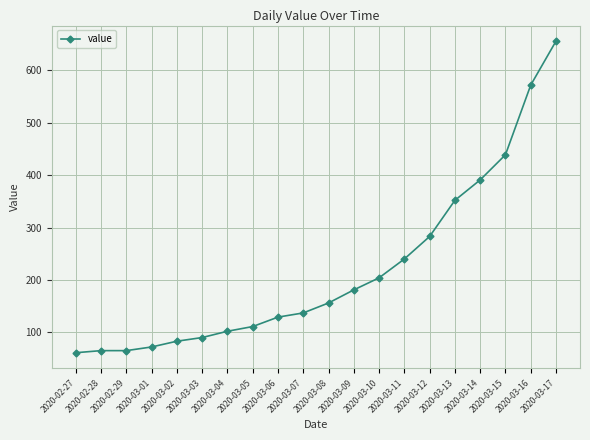

Approximately how many times larger is the value at 2020-03-15 compared to 2020-03-16?

0.8